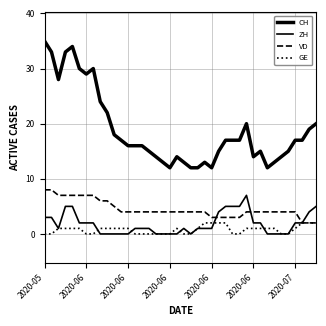

What is the difference between the maximum and minimum values in the CH series?

23